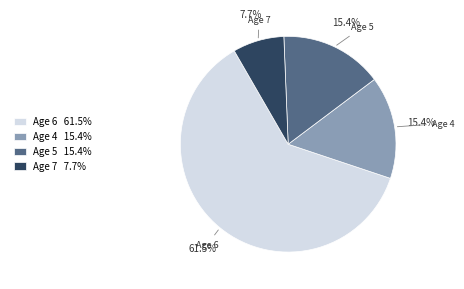

Which category has the smallest portion of the pie?

Age 7 7.7%